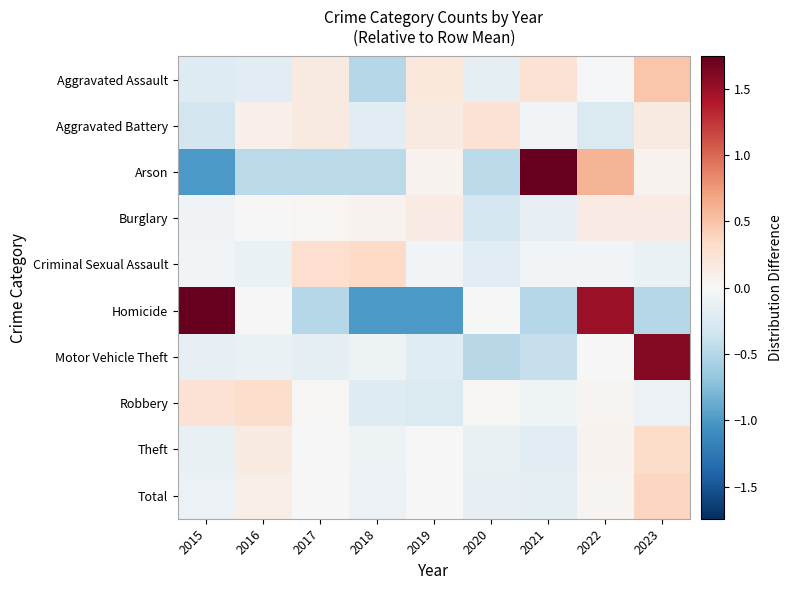

Reading left to right, transcribe all the data shown in this chart.

Aggravated Assault: 2015=-0.2	2016=-0.2	2017=0.2	2018=-0.5	2019=0.2	2020=-0.2	2021=0.3	2022=-0.0	2023=0.5
Aggravated Battery: 2015=-0.3	2016=0.1	2017=0.2	2018=-0.2	2019=0.2	2020=0.3	2021=-0.0	2022=-0.3	2023=0.2
Arson: 2015=-1.0	2016=-0.5	2017=-0.5	2018=-0.5	2019=0.1	2020=-0.5	2021=2.2	2022=0.6	2023=0.1
Burglary: 2015=-0.1	2016=-0.0	2017=0.0	2018=0.1	2019=0.1	2020=-0.3	2021=-0.1	2022=0.1	2023=0.1
Criminal Sexual Assault: 2015=-0.1	2016=-0.1	2017=0.3	2018=0.4	2019=-0.1	2020=-0.2	2021=-0.1	2022=-0.1	2023=-0.1
Homicide: 2015=2.0	2016=0.0	2017=-0.5	2018=-1.0	2019=-1.0	2020=0.0	2021=-0.5	2022=1.5	2023=-0.5
Motor Vehicle Theft: 2015=-0.1	2016=-0.1	2017=-0.2	2018=-0.1	2019=-0.2	2020=-0.5	2021=-0.4	2022=0.0	2023=1.6
Robbery: 2015=0.2	2016=0.3	2017=0.0	2018=-0.2	2019=-0.2	2020=0.0	2021=-0.1	2022=0.0	2023=-0.1
Theft: 2015=-0.1	2016=0.2	2017=-0.0	2018=-0.1	2019=0.0	2020=-0.1	2021=-0.2	2022=0.1	2023=0.3
Total: 2015=-0.1	2016=0.1	2017=0.0	2018=-0.1	2019=-0.0	2020=-0.1	2021=-0.2	2022=0.0	2023=0.4